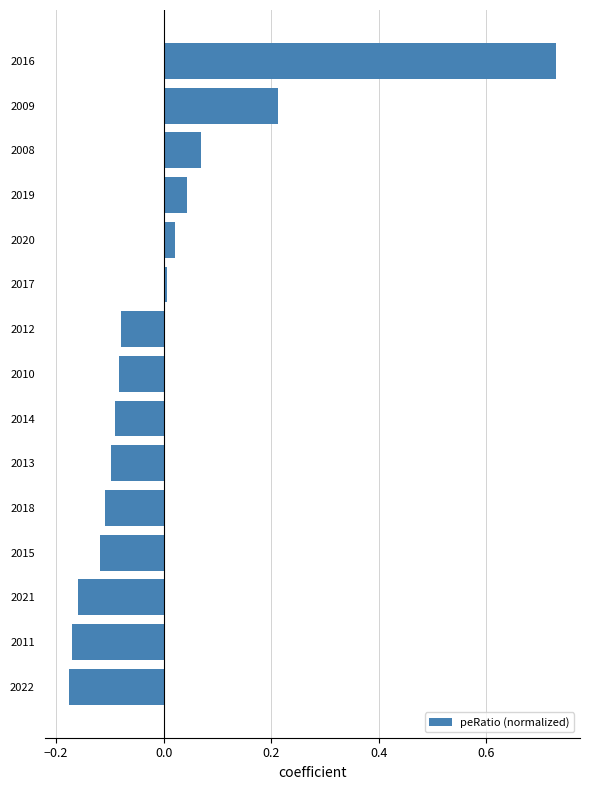

What is the difference between the second highest and second lowest values?

0.4